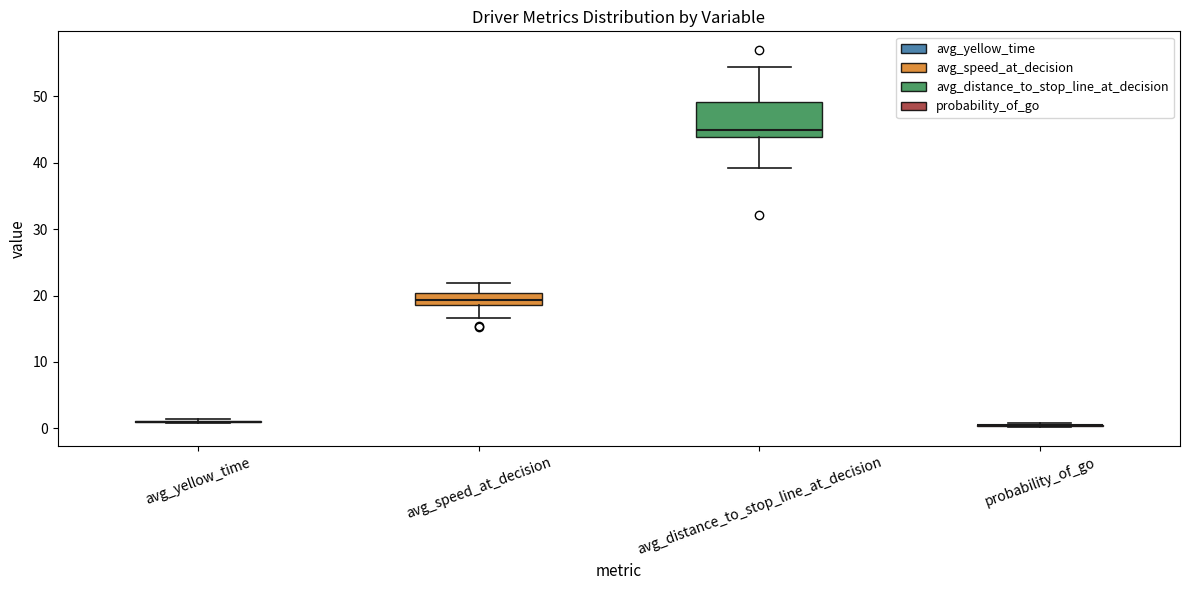

Reading left to right, transcribe this box plot: for each box, give where its median line is, the range the box spans, and where its two whiskers end, as read against the y-axis. The values are not printed on the chart, so give them approximately, as read against the axis.

avg_yellow_time: box collapsed to a line at 1, whiskers 1 to 1
avg_speed_at_decision: median 19 (inside the box), box 19 to 20, whiskers 17 to 22
avg_distance_to_stop_line_at_decision: median 45, box 44 to 49, whiskers 39 to 54
probability_of_go: box collapsed to a line at 0, whiskers 0 to 1